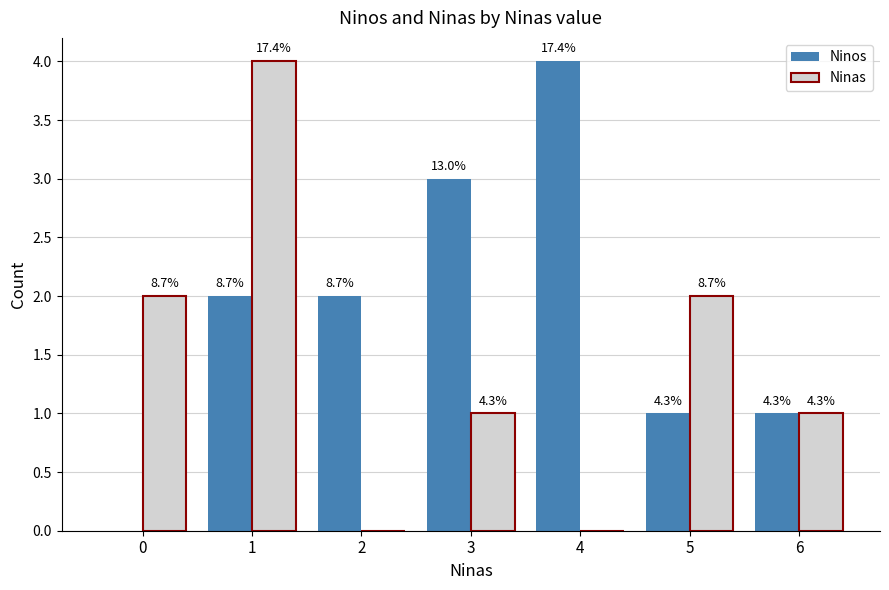

Which series has the largest total across all categories?

Ninos